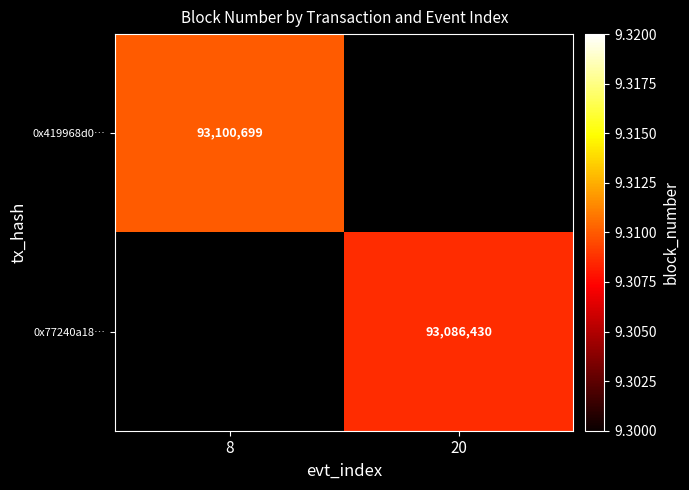

The 0x419968d0… series shows 58589410.3 at 8. True or false?

False